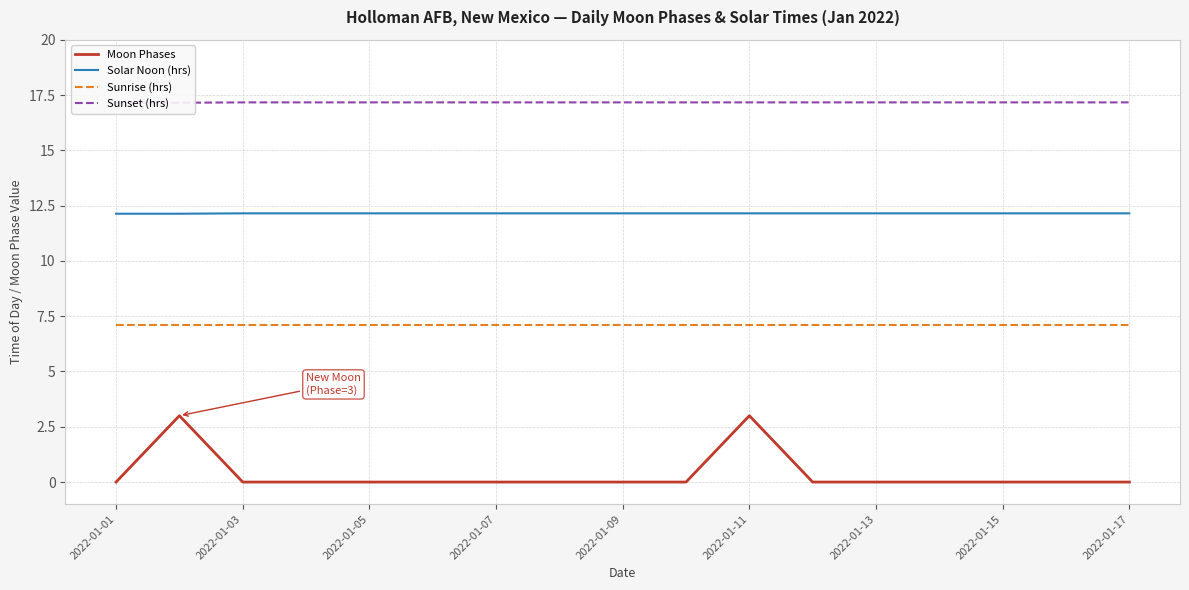

At which category does the chart reach its minimum across all series?

2022-01-01